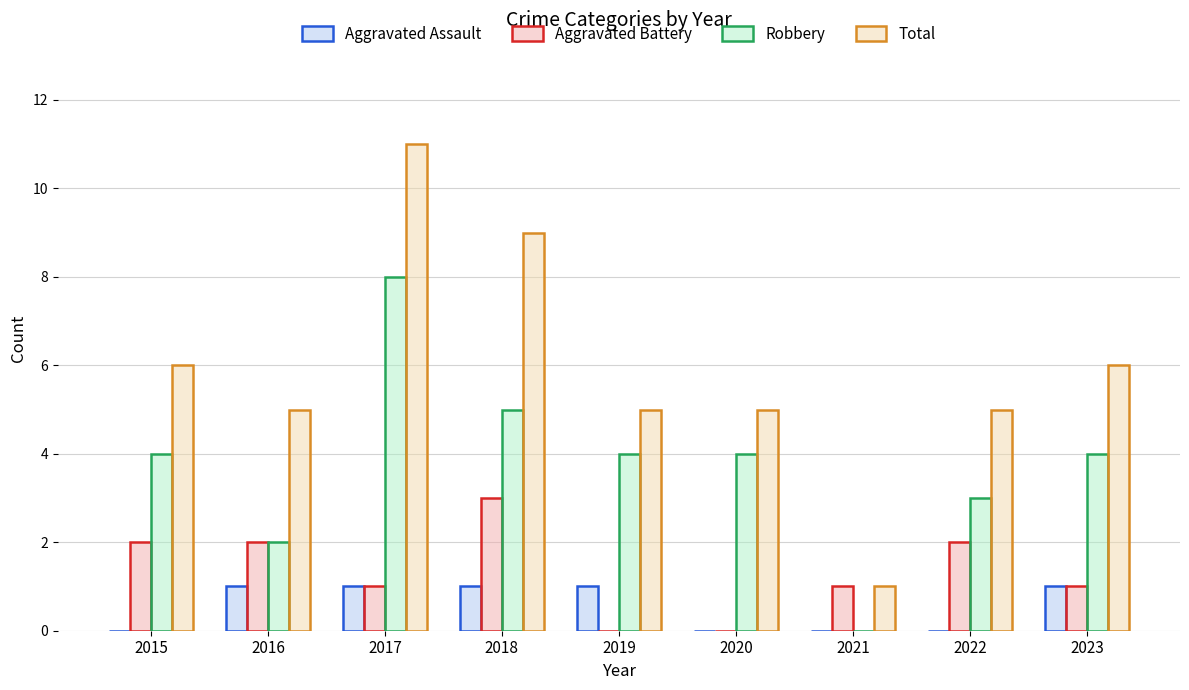

What is the greatest value displayed?

11